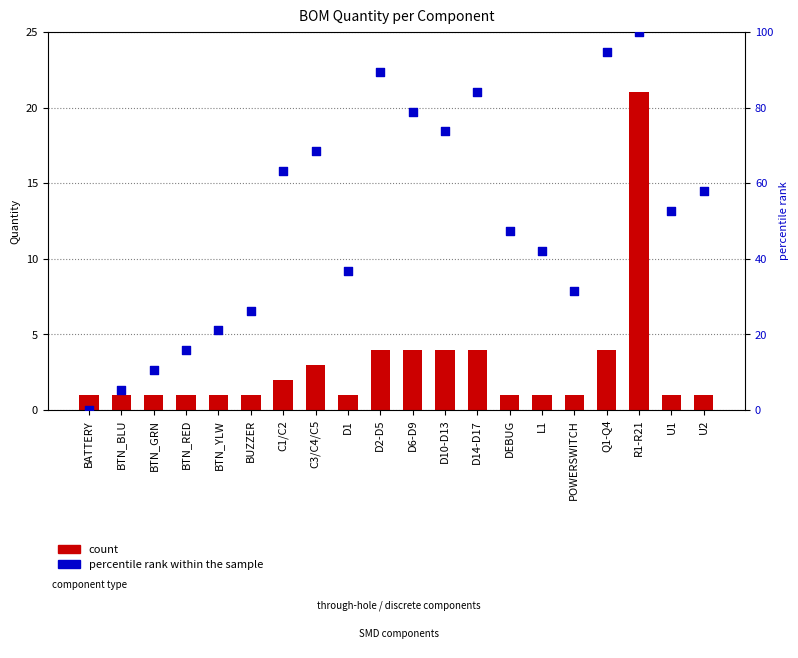

Is the value of percentile rank within the sample at R1-R21 greater than the value of count at BUZZER?

Yes